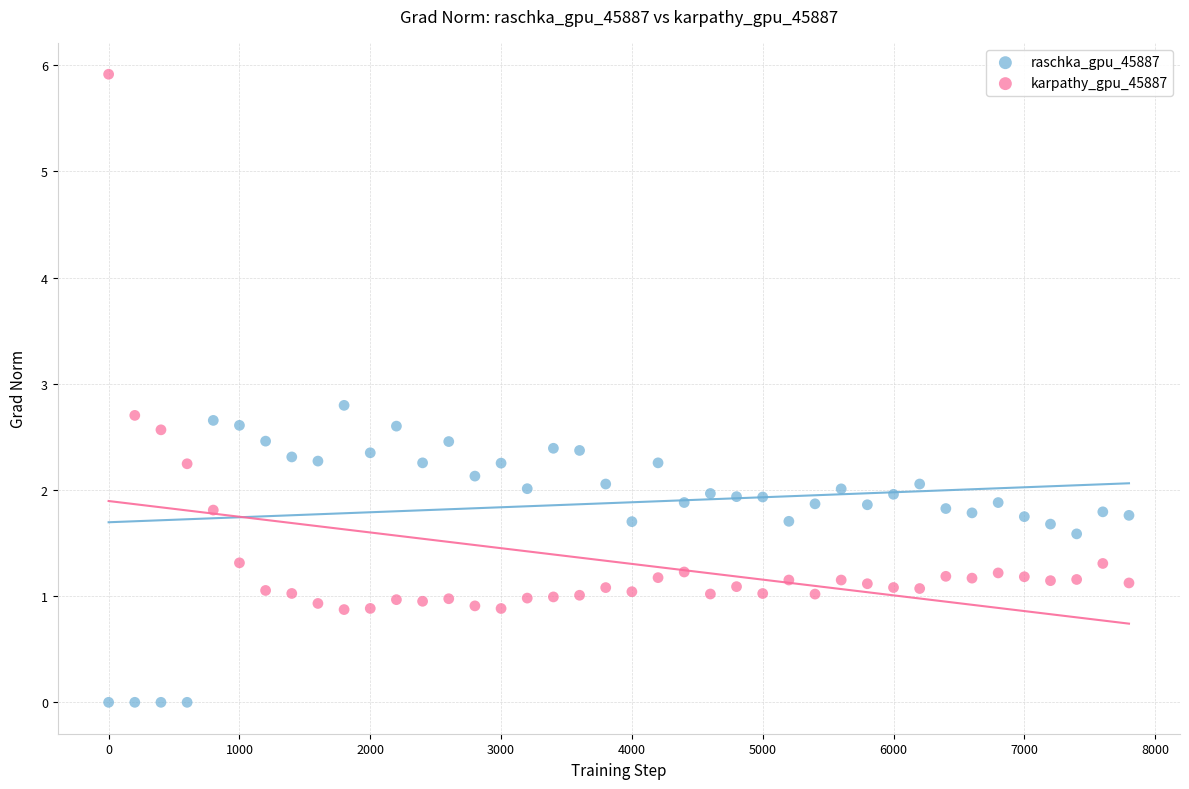

Which series reaches the minimum Y coordinate?

raschka_gpu_45887